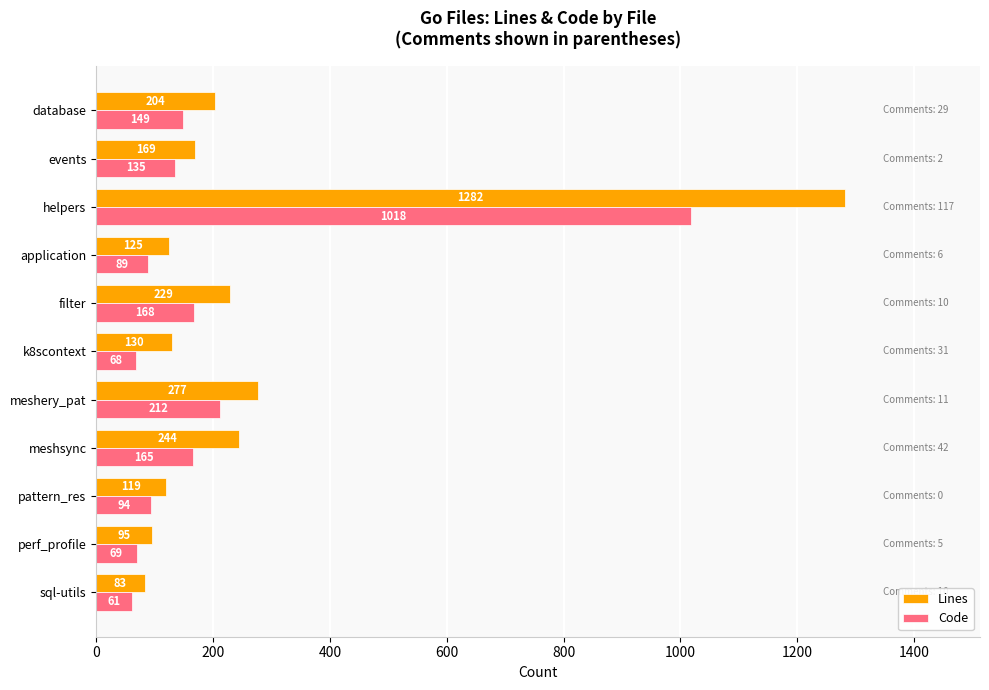

How many data points in Lines are less than 169?

5